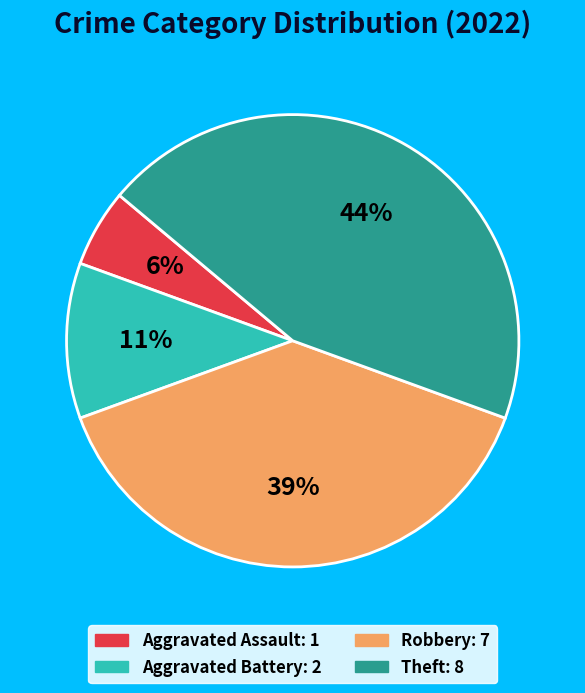

Combined, do Aggravated Battery and Theft account for over 50%?

Yes